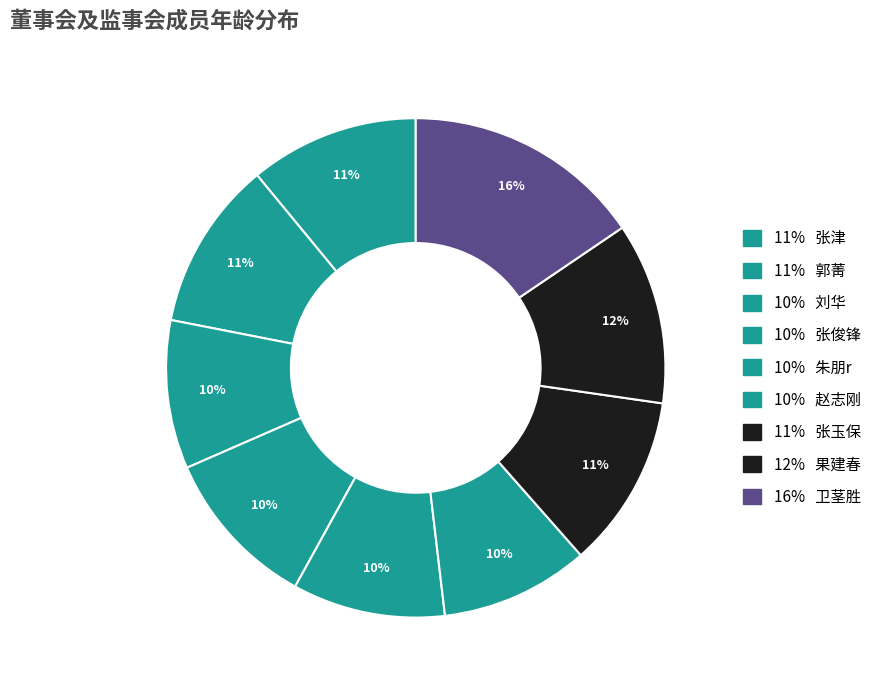

How many segments does this pie chart have?

9